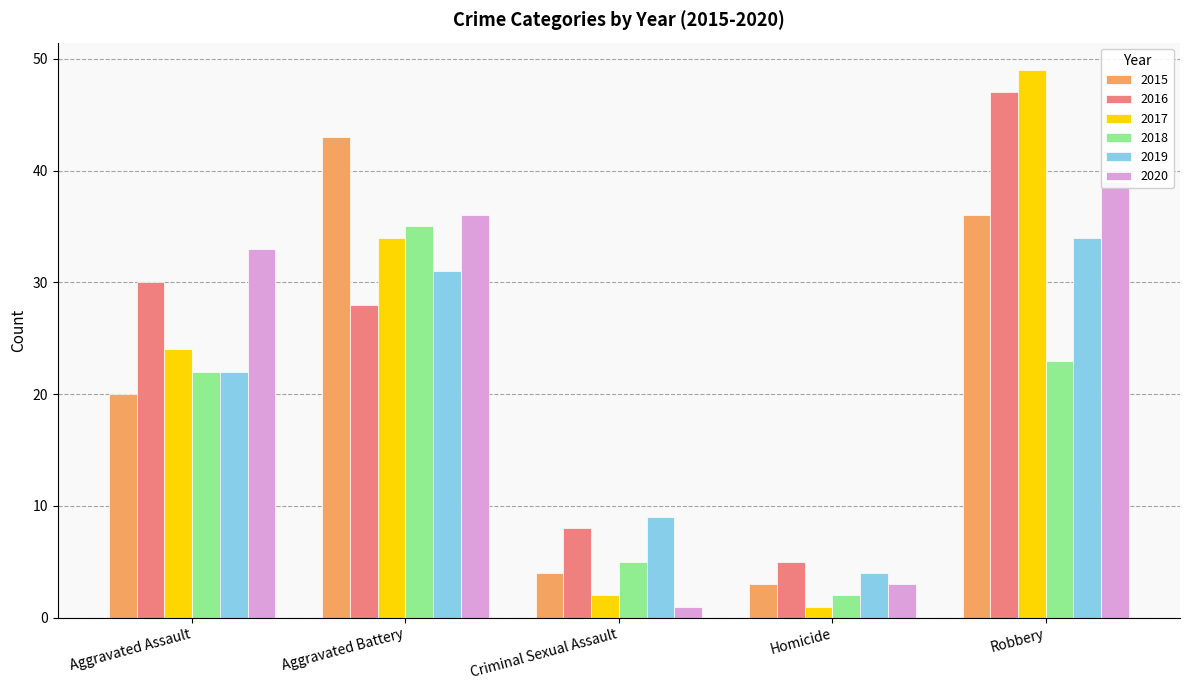

What is the value of the 2020 bar at the 1st from the left?

33